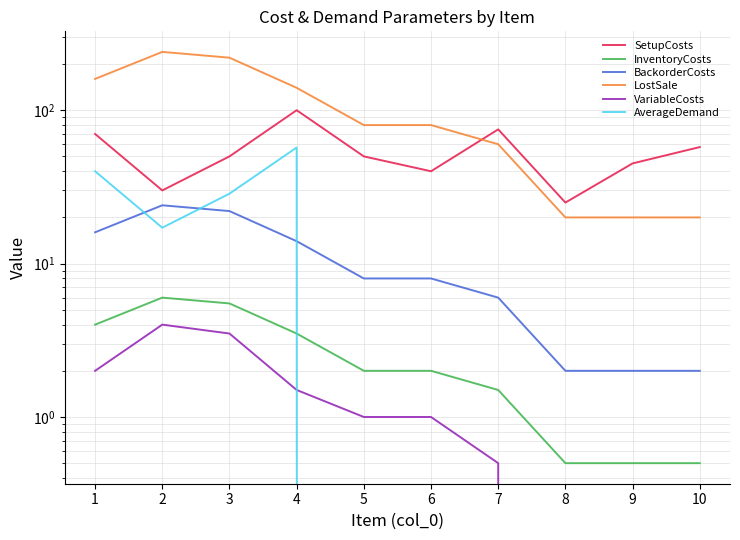

True or false: BackorderCosts has a value of 5.5 at 1.

False